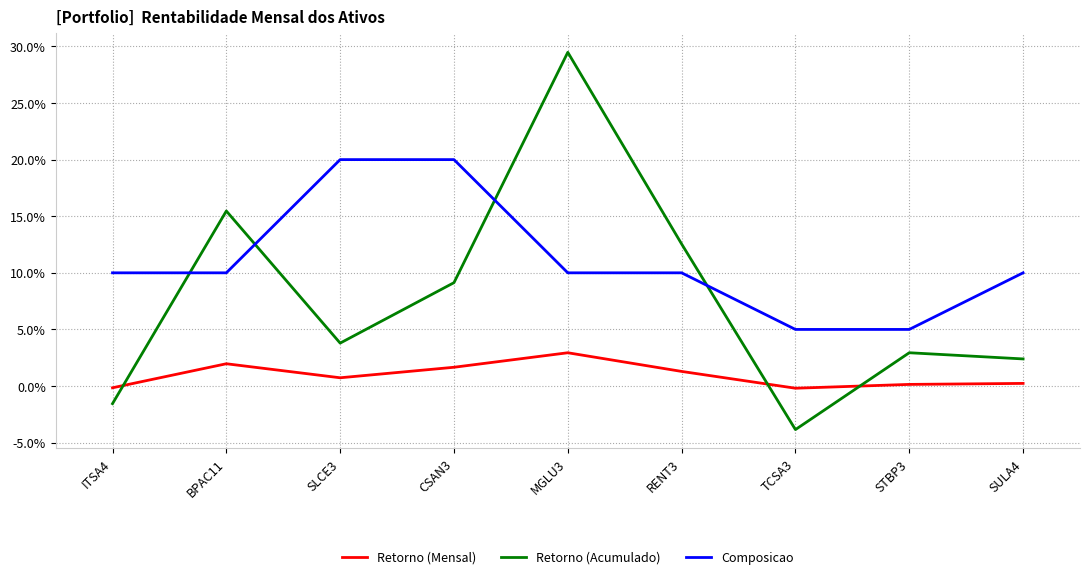

True or false: Retorno (Mensal) has a value of 0.0 at SLCE3.

False